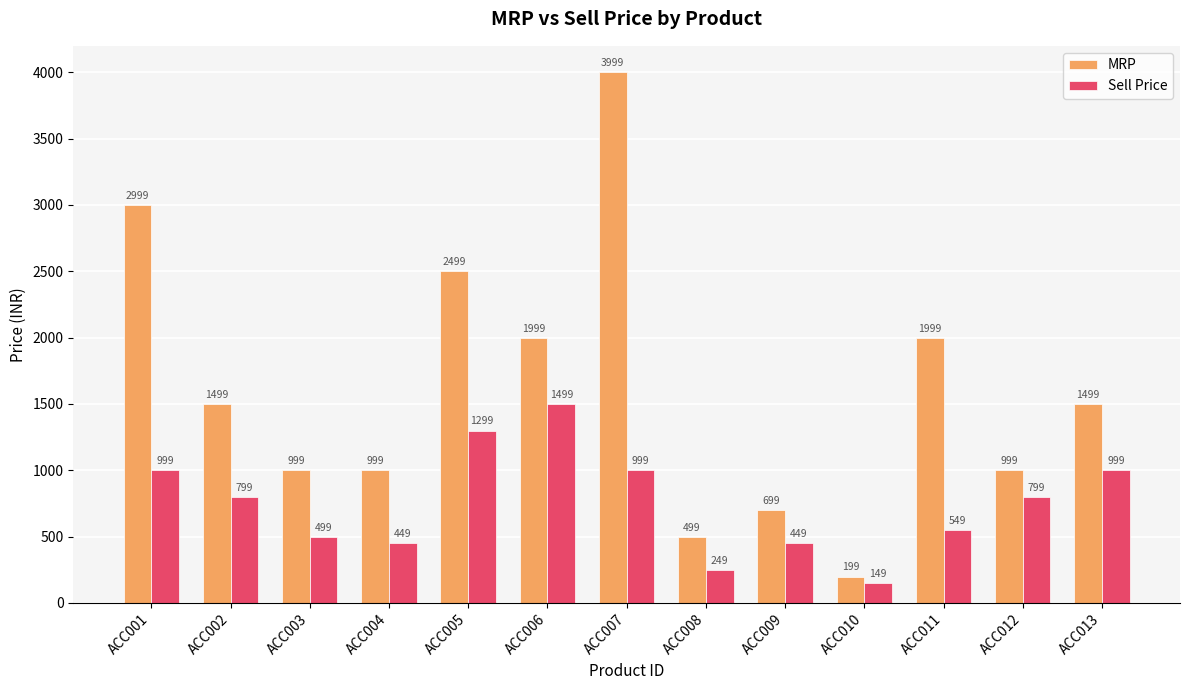

What is the difference between the second highest and minimum values in the MRP series?

2800